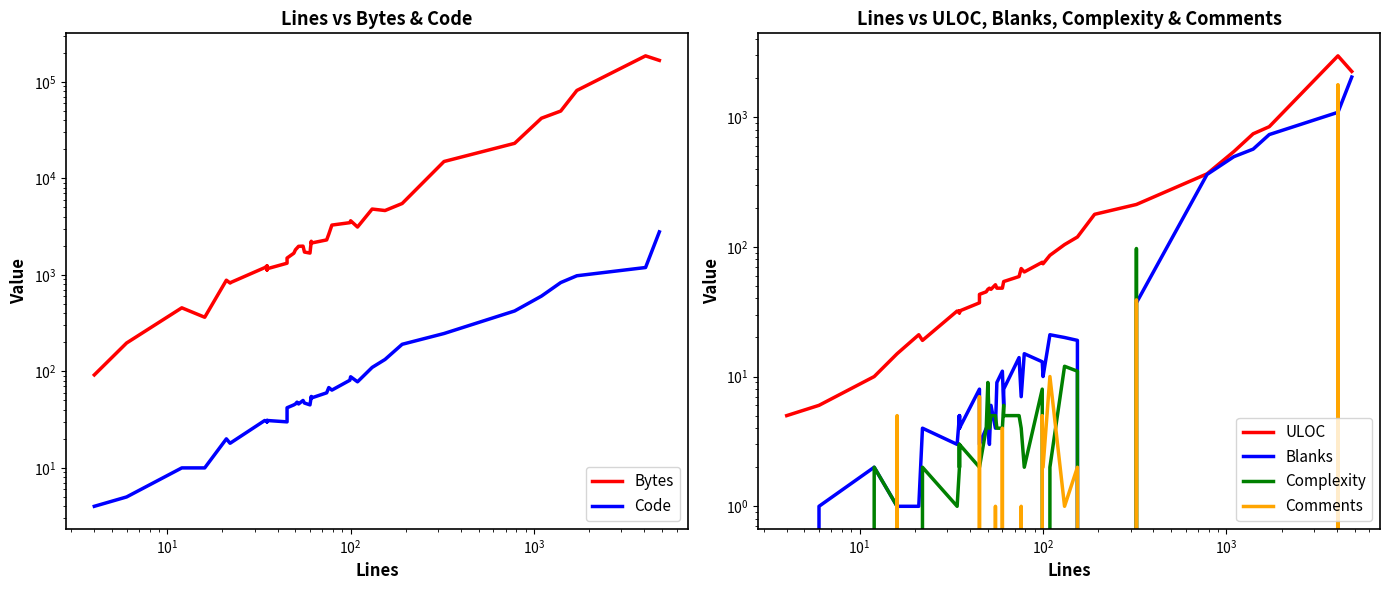

True or false: Comments has a value of -1156 at $\mathdefault{10^{0}}$.

False